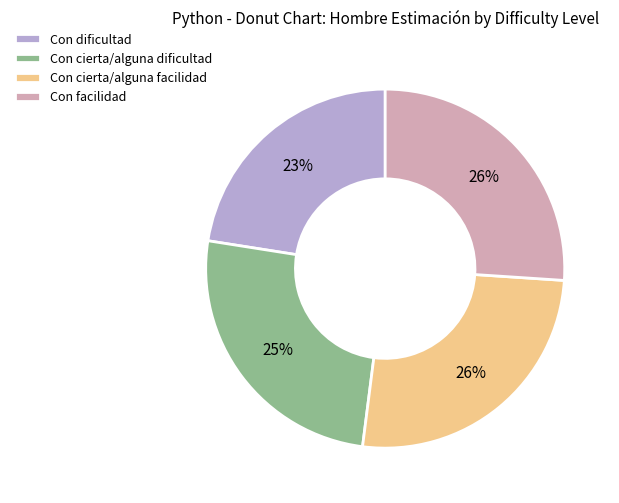

To the nearest percent, what is the average slice percentage?

25%